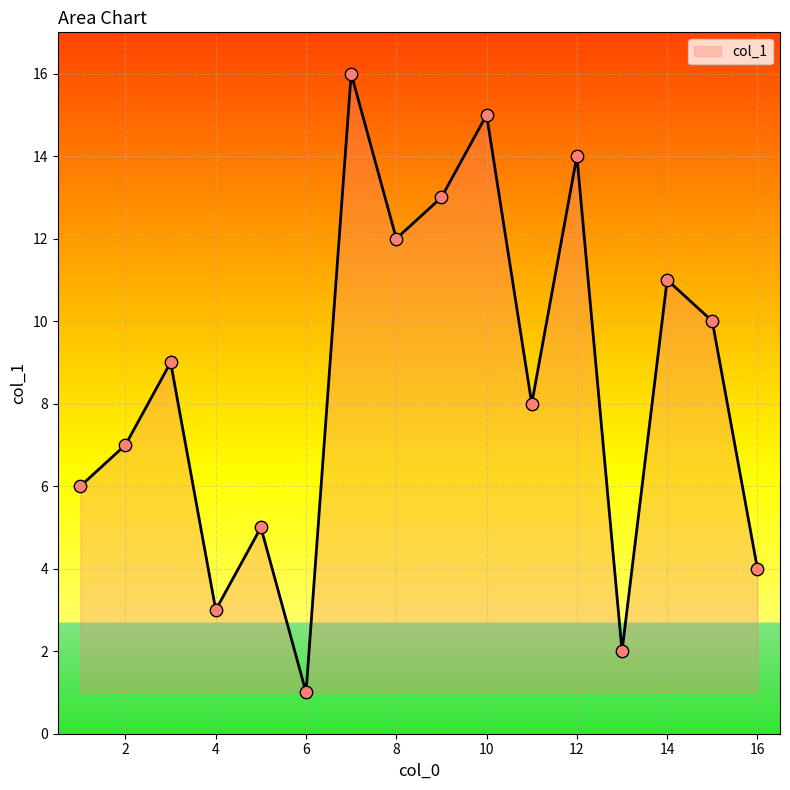

What is the maximum value shown in the chart?

16